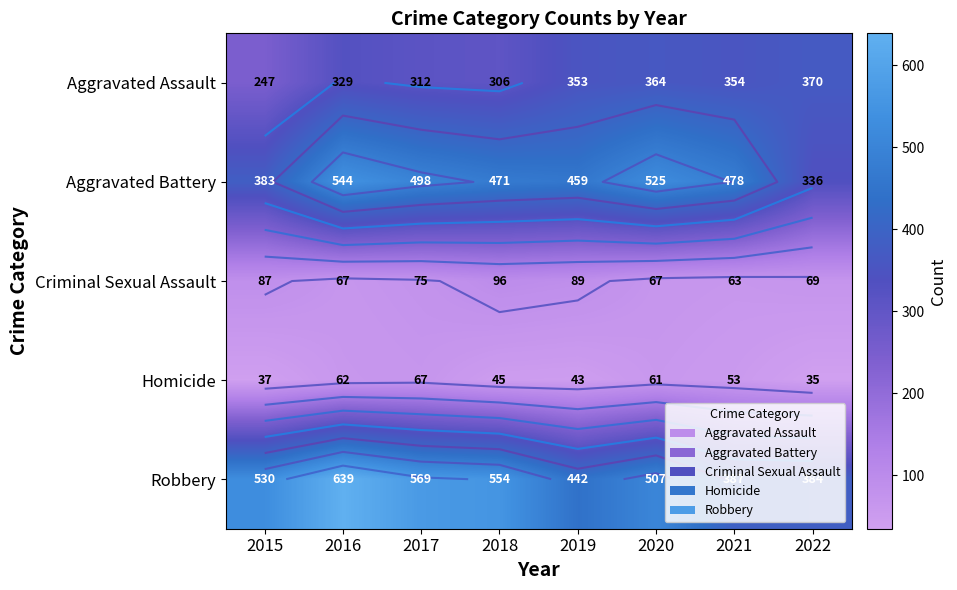

What is the average value of the Homicide series?

50